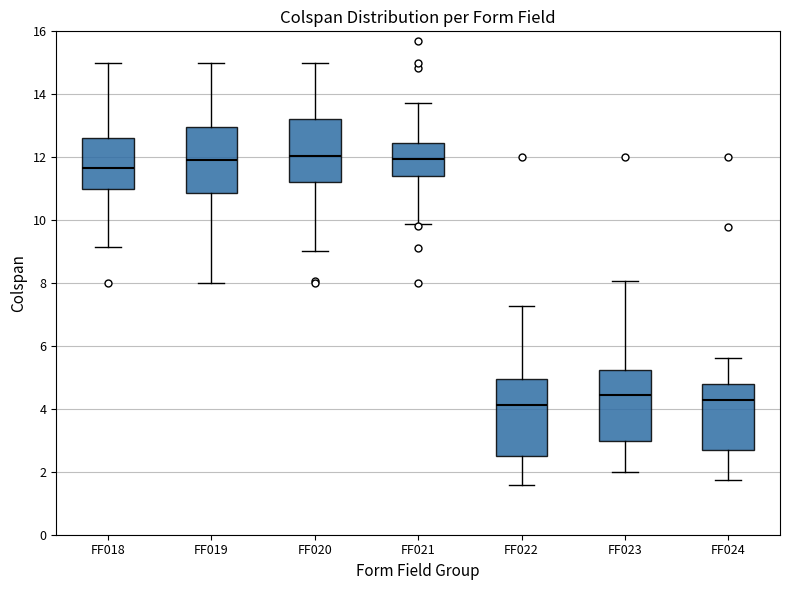

Reading left to right, transcribe this box plot: for each box, give where its median line is, the range the box spans, and where its two whiskers end, as read against the y-axis. The values are not printed on the chart, so give them approximately, as read against the axis.

FF018: median 11.6, box 11.0 to 12.6, whiskers 9.2 to 15.0
FF019: median 12.0, box 10.8 to 13.0, whiskers 8.0 to 15.0
FF020: median 12.0, box 11.2 to 13.2, whiskers 9.0 to 15.0
FF021: median 12.0, box 11.4 to 12.4, whiskers 9.8 to 13.8
FF022: median 4.2, box 2.4 to 5.0, whiskers 1.6 to 7.2
FF023: median 4.4, box 3.0 to 5.2, whiskers 2.0 to 8.0
FF024: median 4.2, box 2.8 to 4.8, whiskers 1.8 to 5.6